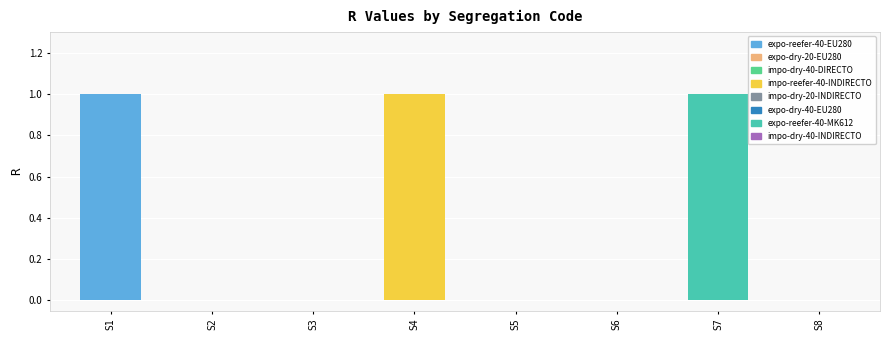

Is it true that the value at S2 is 0?

False